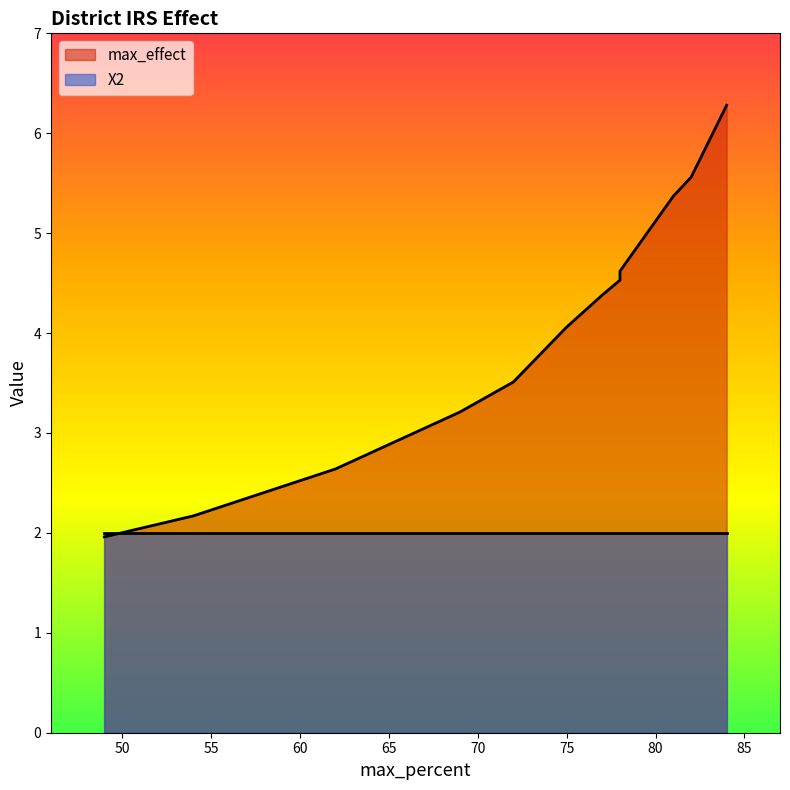

Is it true that max_effect equals 7.3 at 75?

False